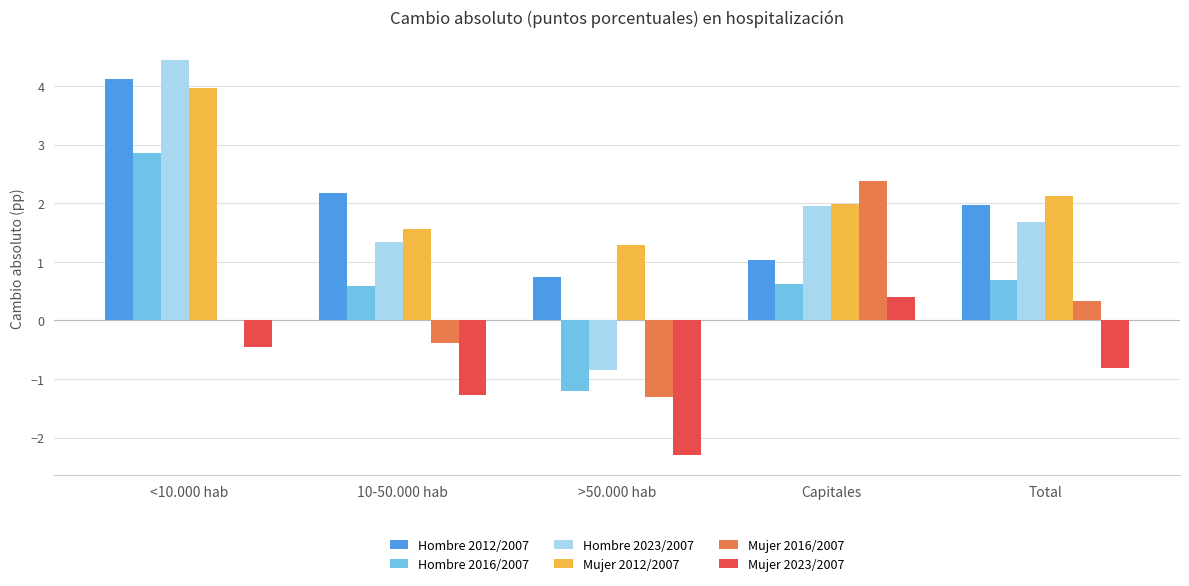

Which label corresponds to the largest value in the chart?

<10.000 hab